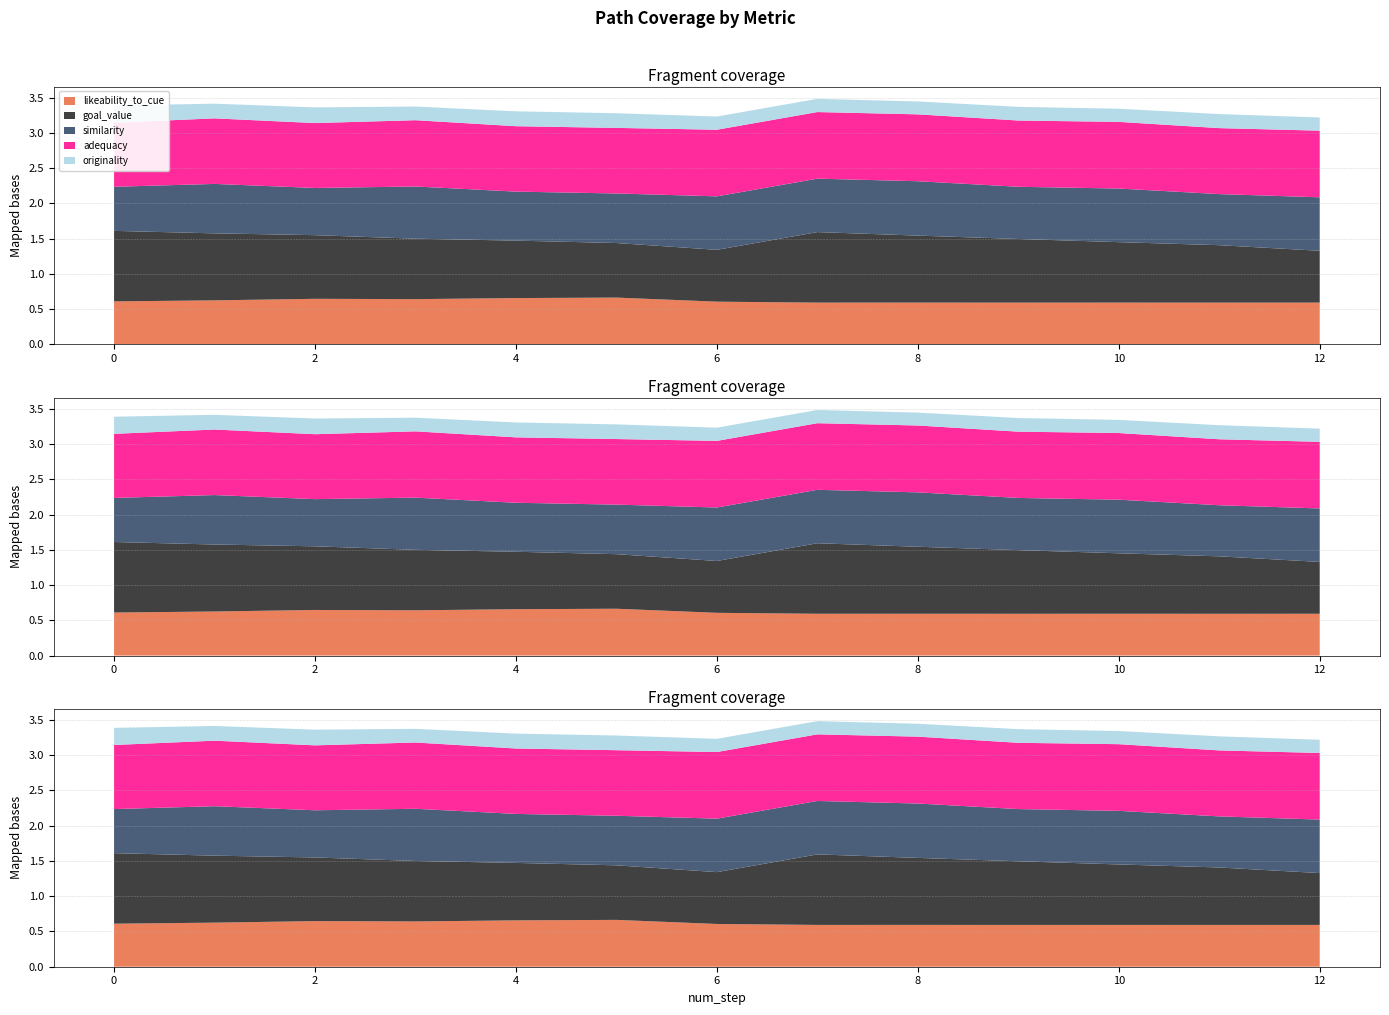

Reading right to left, list all the values displayed in this chart.

likeability_to_cue: 0.6	0.6	0.6	0.6	0.6	0.6	0.6	0.7	0.7	0.6	0.6	0.6	0.6
goal_value: 0.7	0.8	0.9	0.9	0.9	1.0	0.7	0.8	0.8	0.9	0.9	0.9	1.0
similarity: 0.8	0.7	0.8	0.7	0.8	0.8	0.8	0.7	0.7	0.7	0.7	0.7	0.6
adequacy: 0.9	0.9	0.9	0.9	0.9	0.9	0.9	0.9	0.9	0.9	0.9	0.9	0.9
originality: 0.2	0.2	0.2	0.2	0.2	0.2	0.2	0.2	0.2	0.2	0.2	0.2	0.2